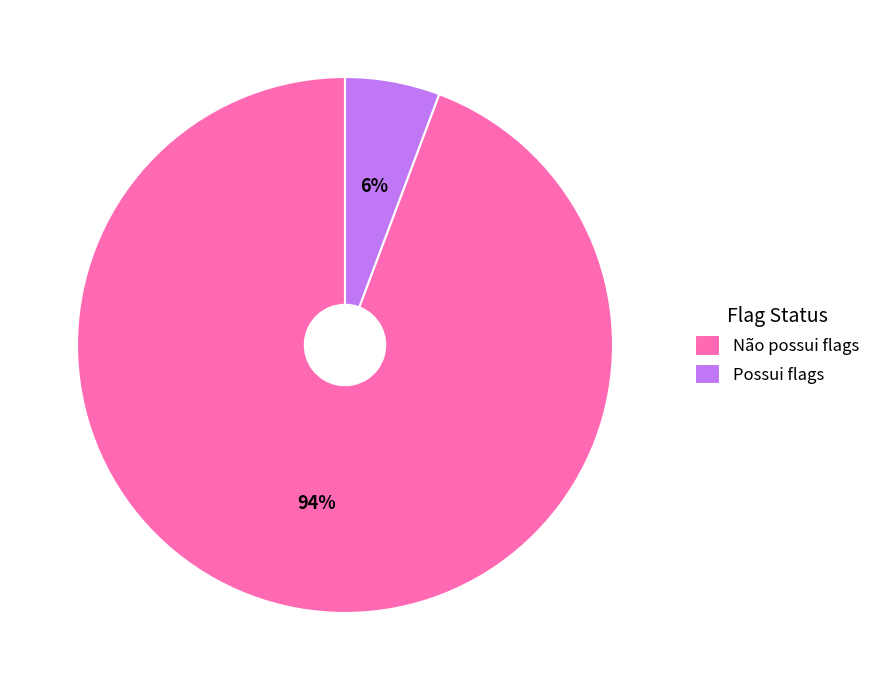

What is the ratio of the value at Possui flags to the value at Não possui flags?

0.1